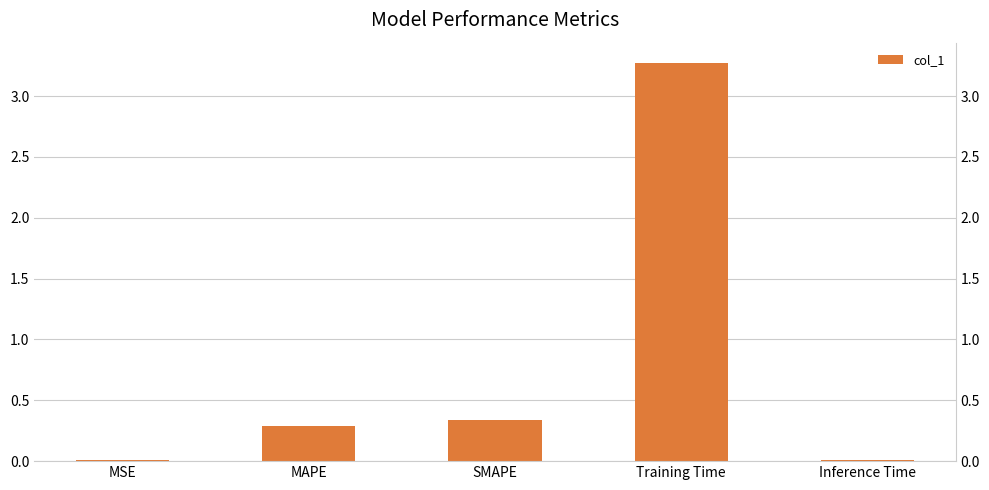

What is the sum of all values?

3.9